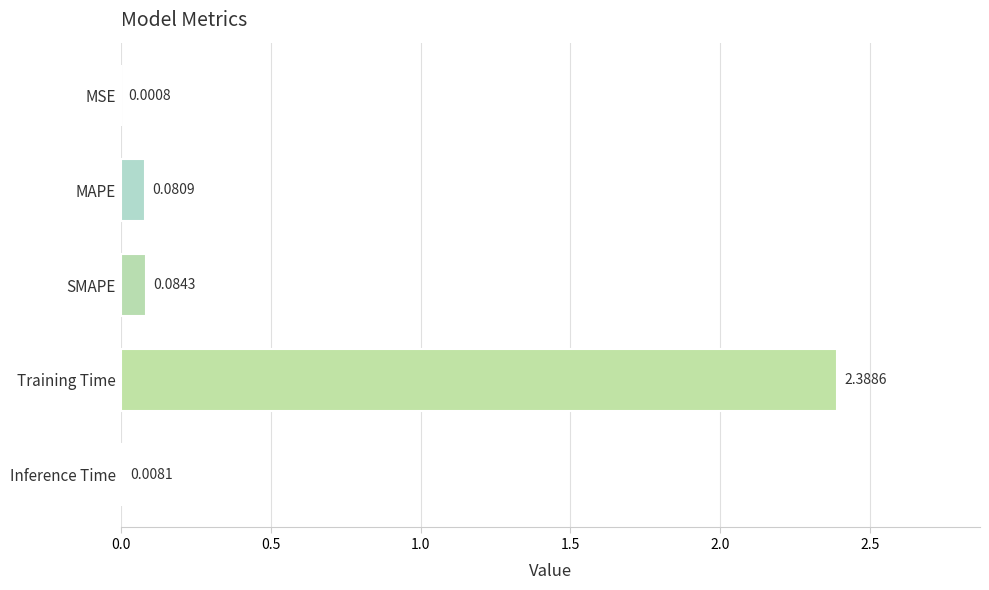

Which label corresponds to the largest value in the chart?

Training Time